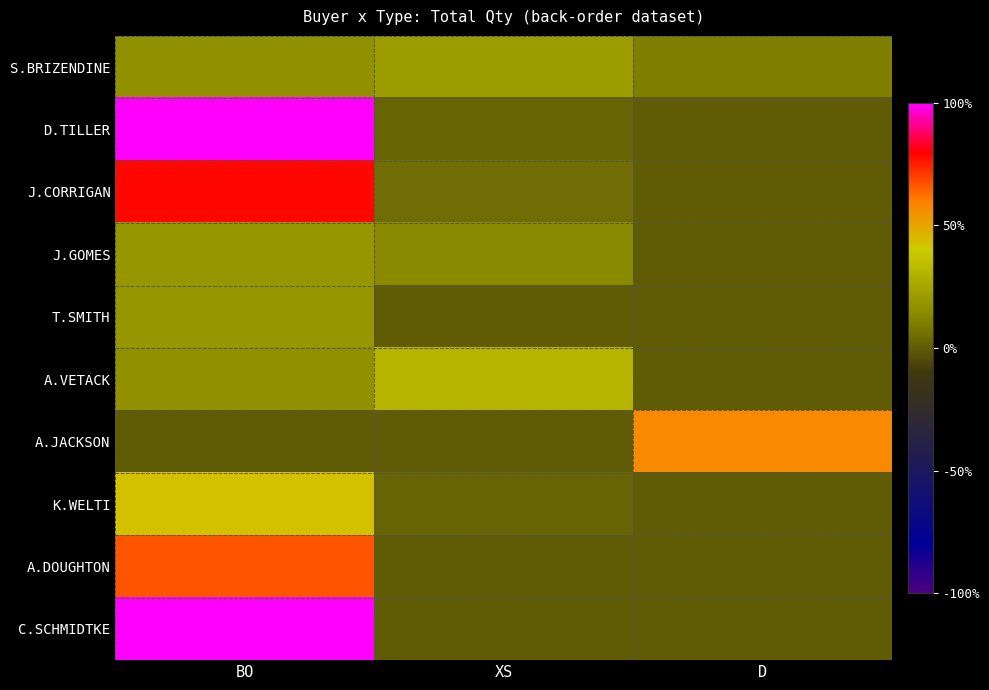

Between XS and D, which series saw the biggest shift?

A.JACKSON